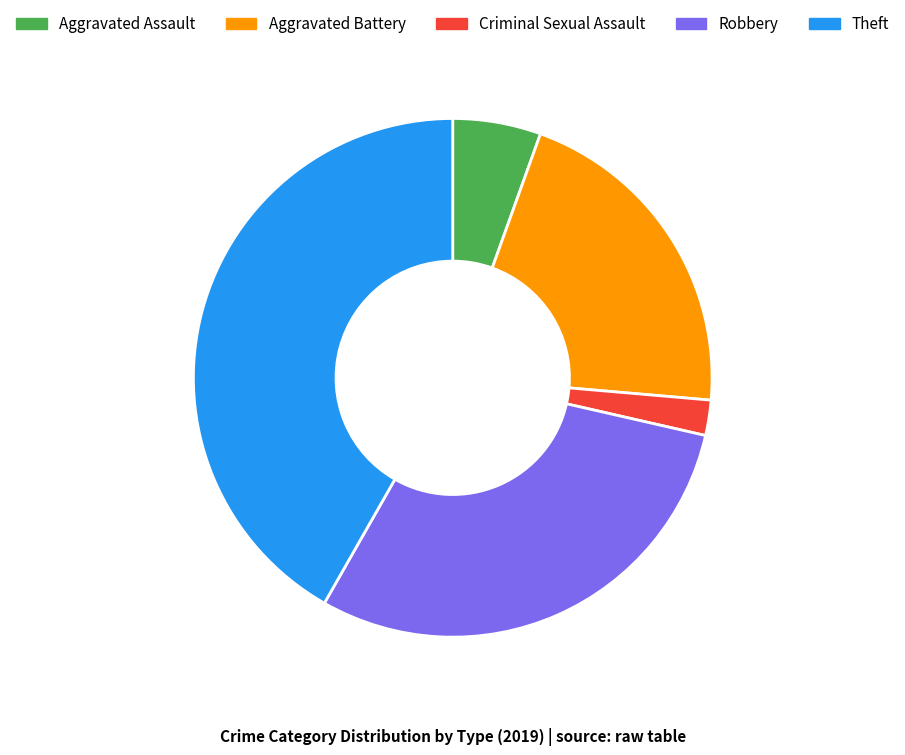

Is the sum of Aggravated Battery and Aggravated Assault greater than half?

No